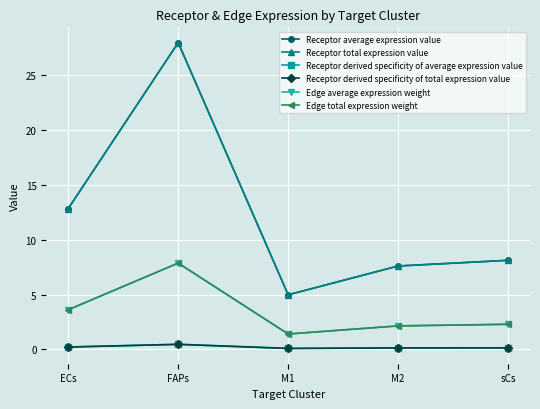

True or false: Receptor derived specificity of total expression value and Receptor total expression value intersect in this chart.

False